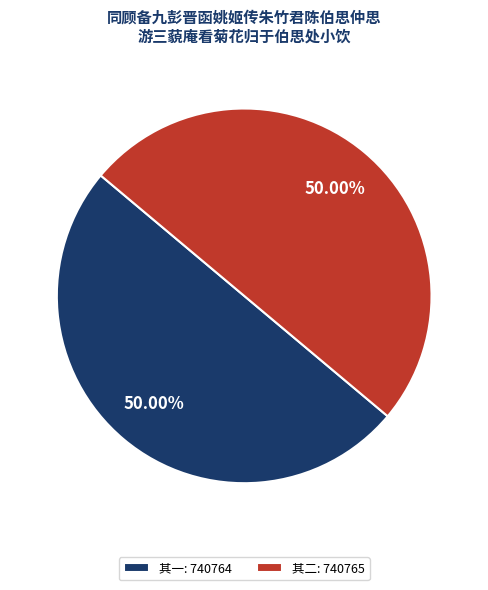

Do 其二: 740765 and 其一: 740764 together represent more than half of the pie?

Yes